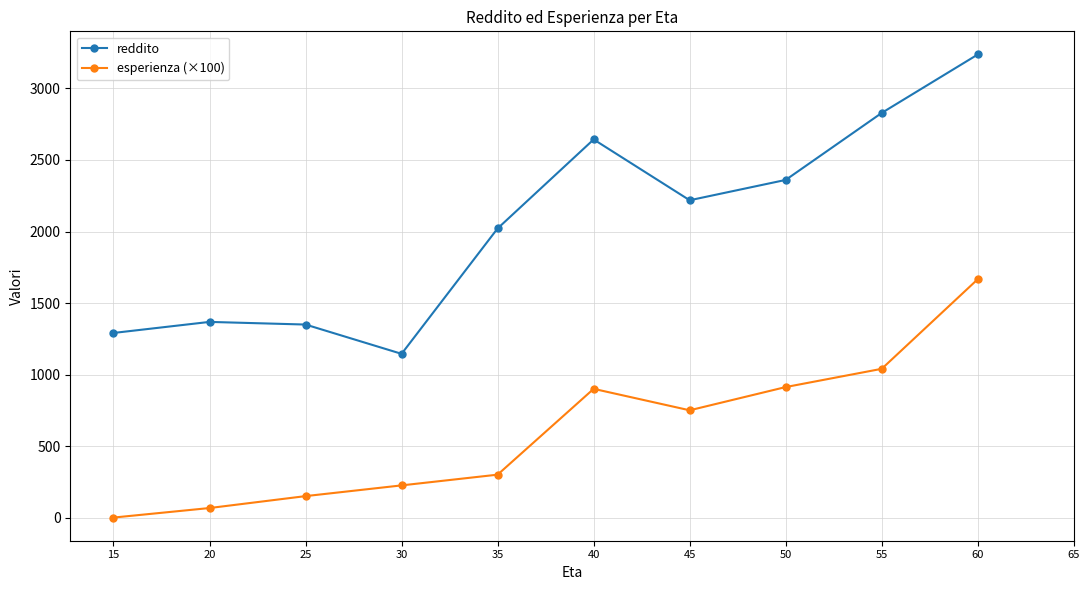

True or false: esperienza (×100) has a value of 298.2 at 30.

False